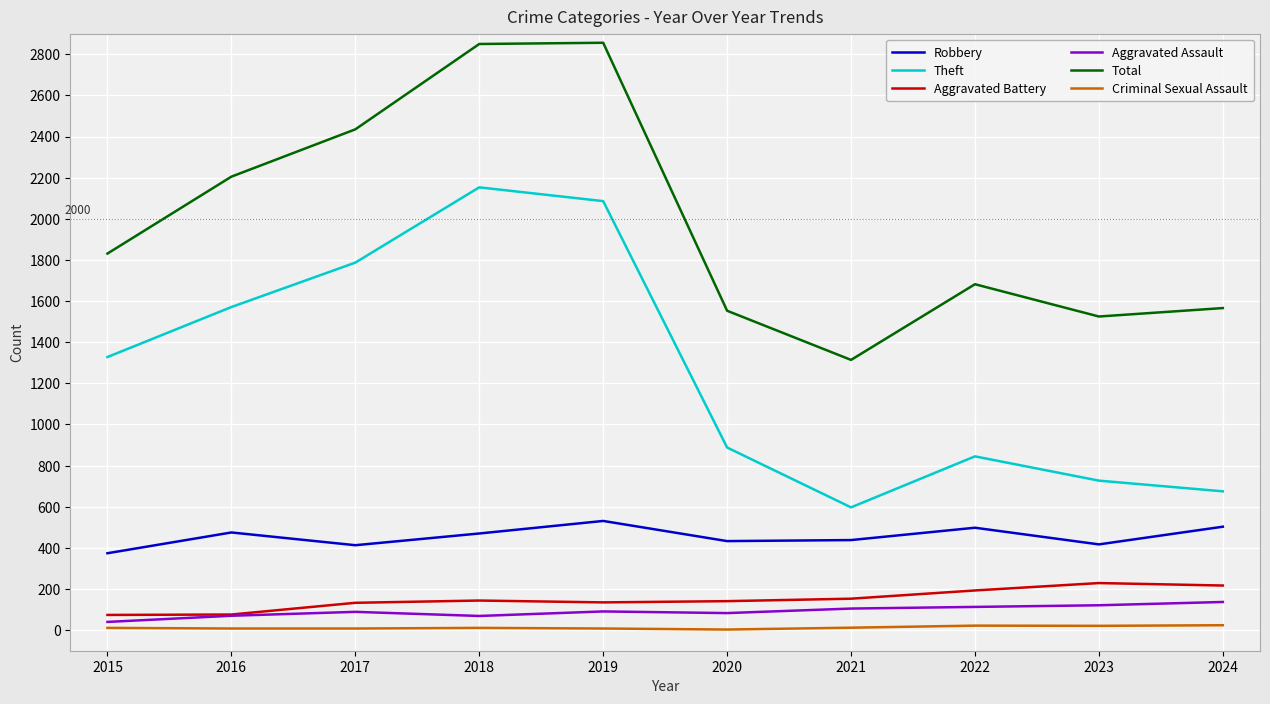

Which series has the largest total across all categories?

Total